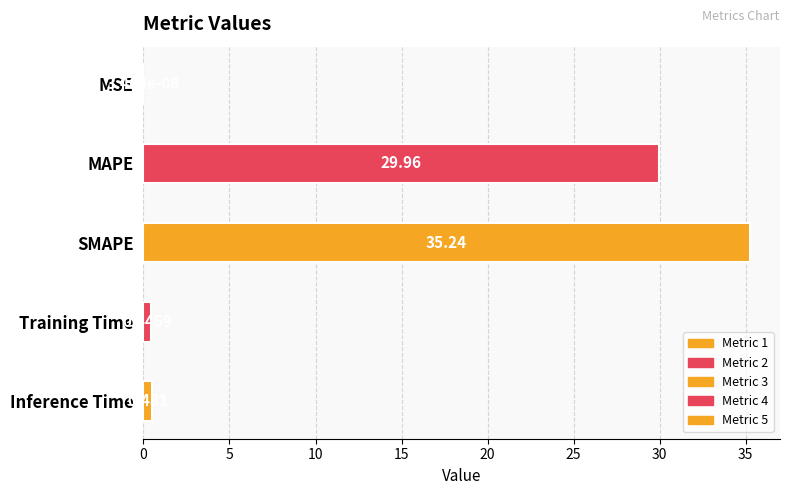

Between MAPE and Training Time, which is larger?

MAPE